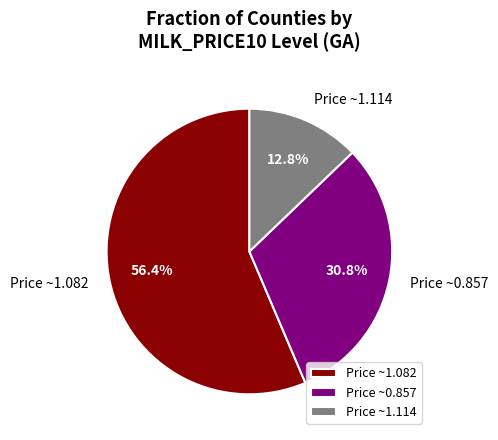

Rank the categories by value from lowest to highest.

Price ~1.114, Price ~0.857, Price ~1.082